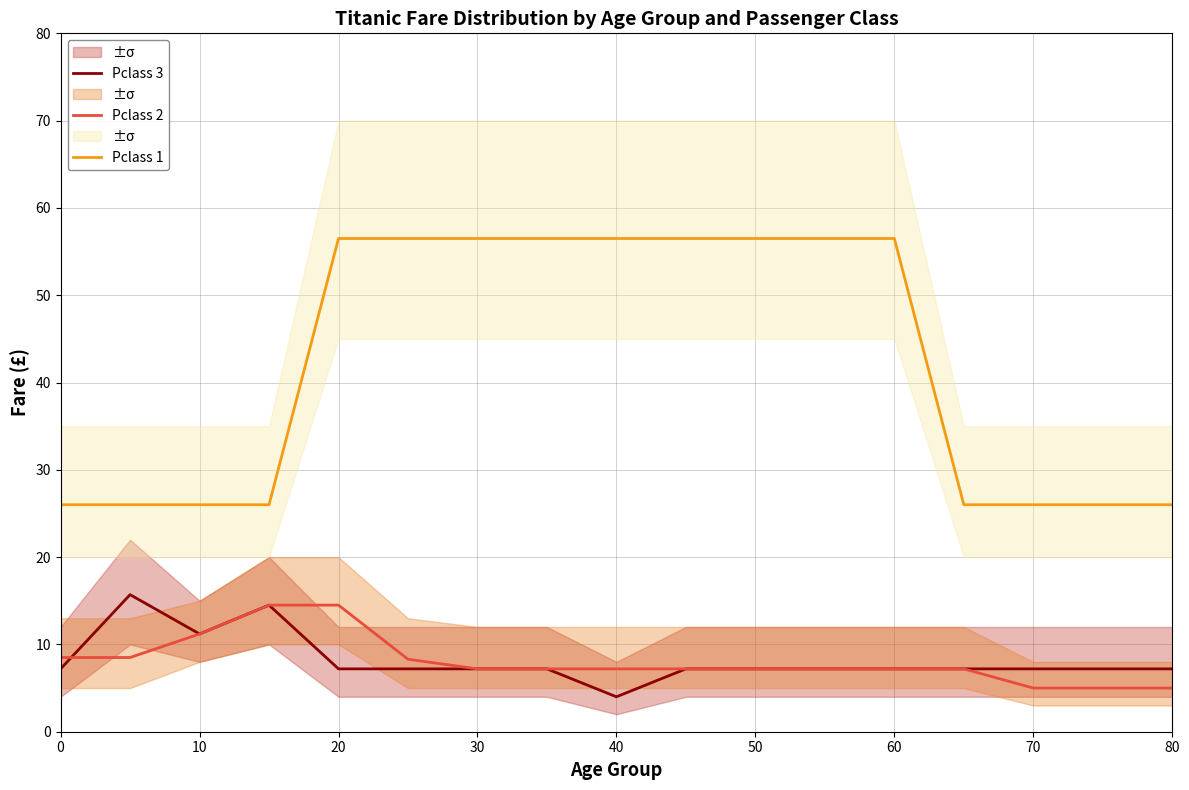

True or false: Pclass 1 has more than 2 points higher than both neighbors.

False